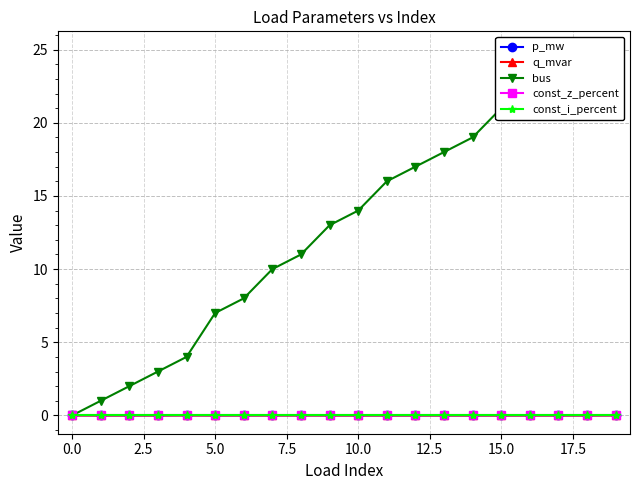

True or false: const_i_percent and p_mw intersect in this chart.

False